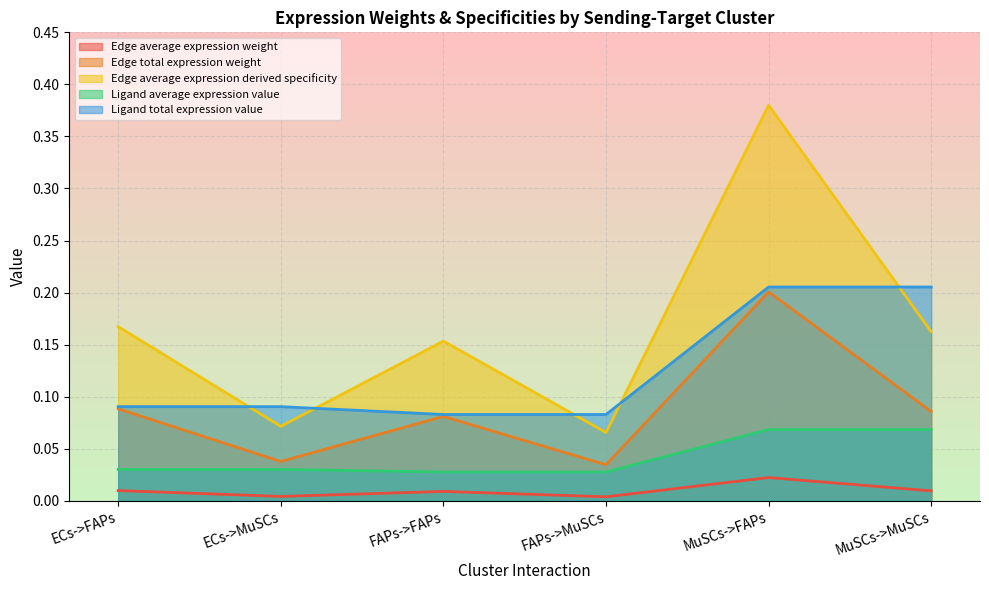

True or false: Edge average expression derived specificity and Edge average expression weight intersect in this chart.

False